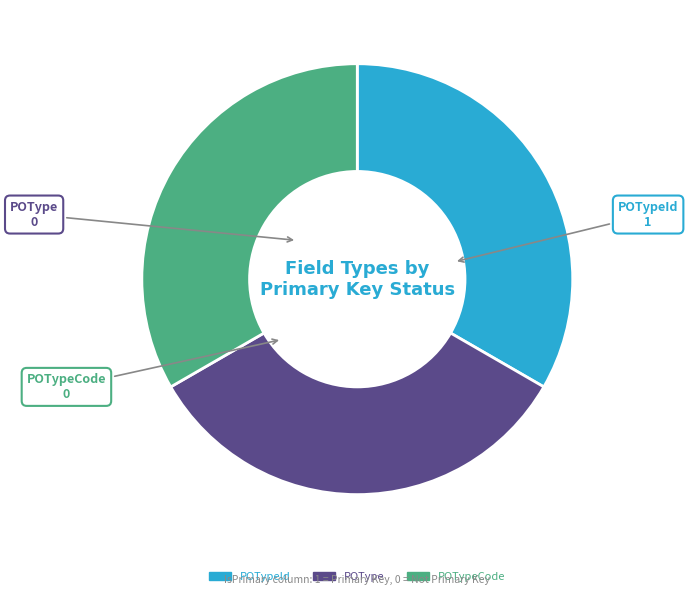

Is there a majority slice in this chart?

No